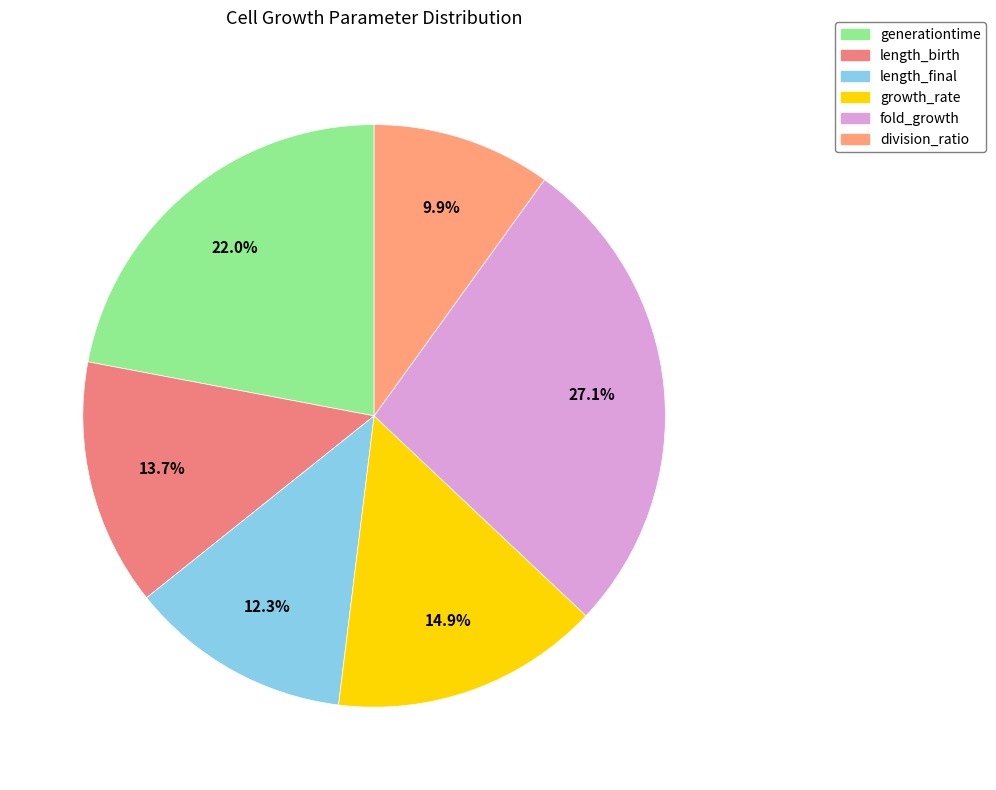

Is the sum of division_ratio and generationtime greater than half?

No